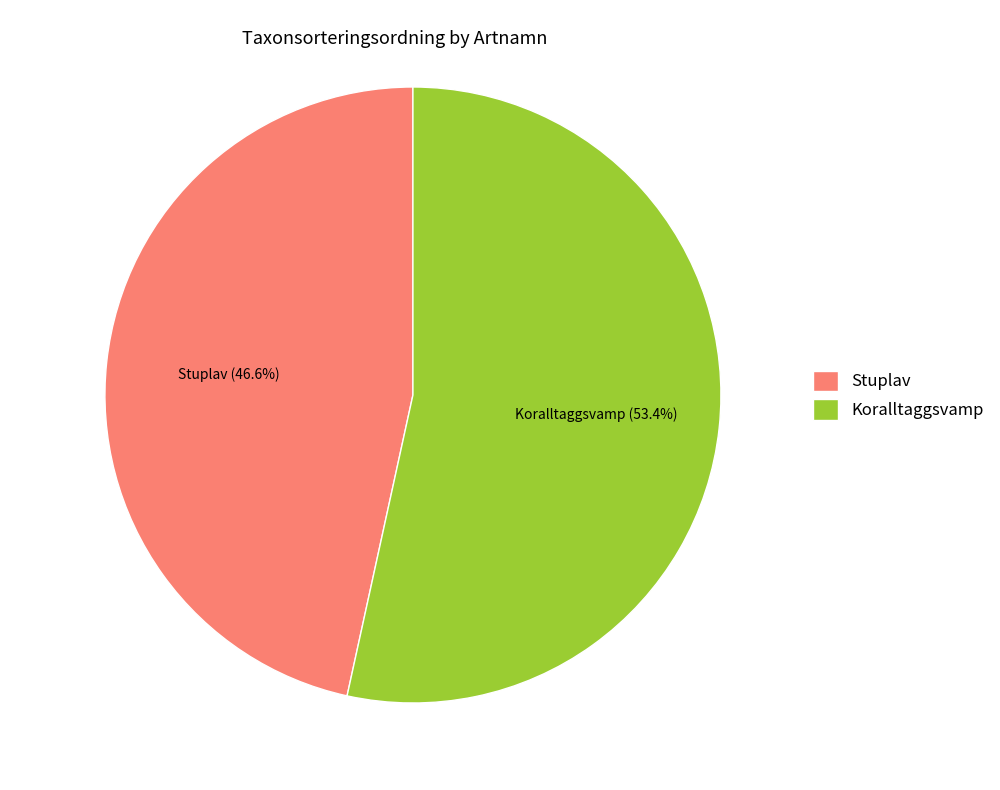

Is there a majority slice in this chart?

Yes